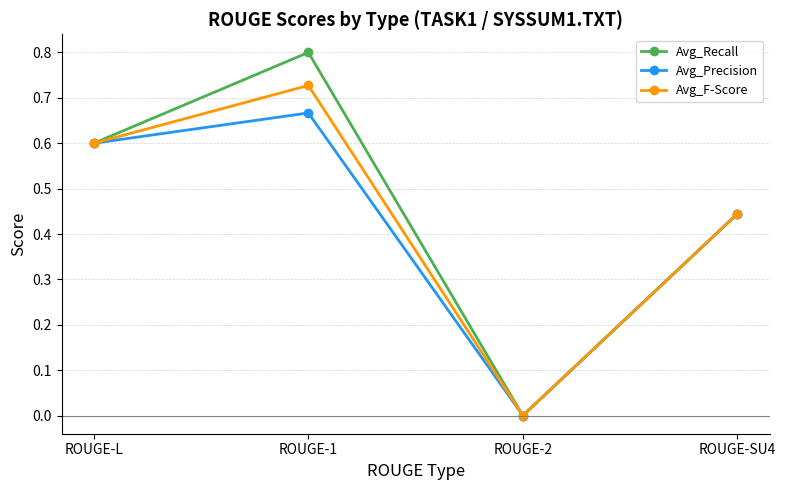

How many interior local peaks does the Avg_Precision series have?

1